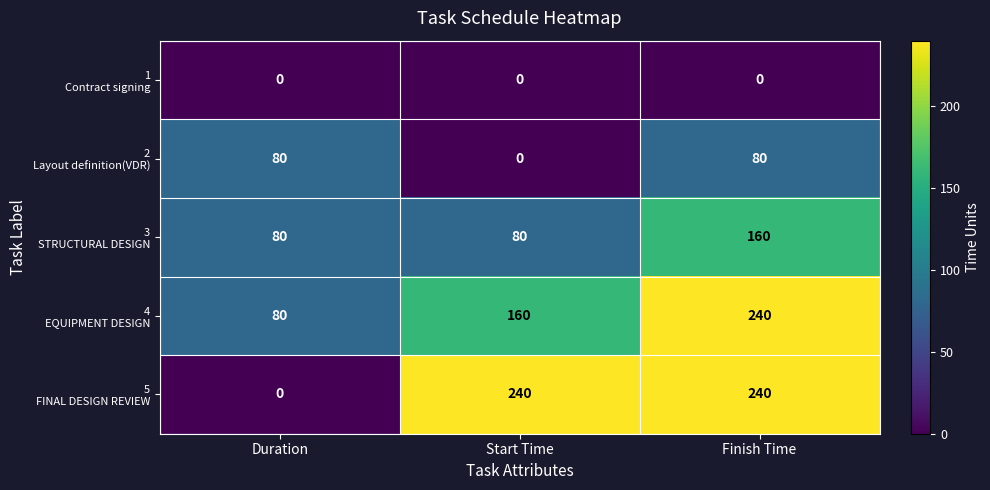

What is the spread (max minus min) of values at Duration?

80